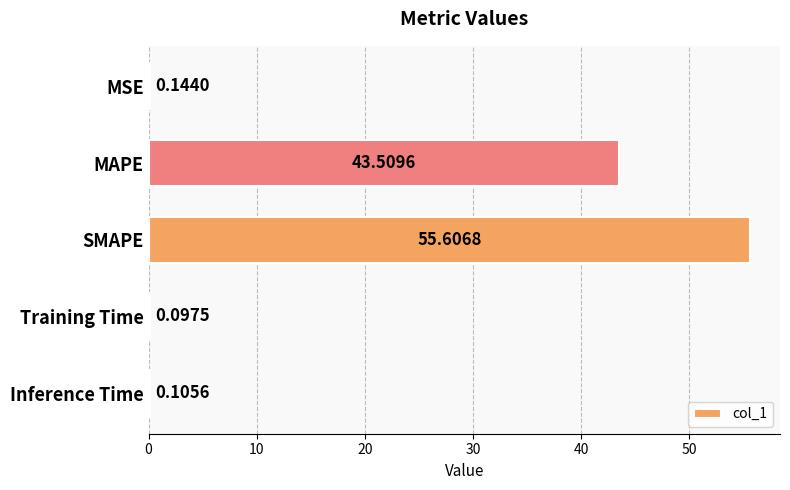

What is the change in value from MAPE to Training Time?

-43.4